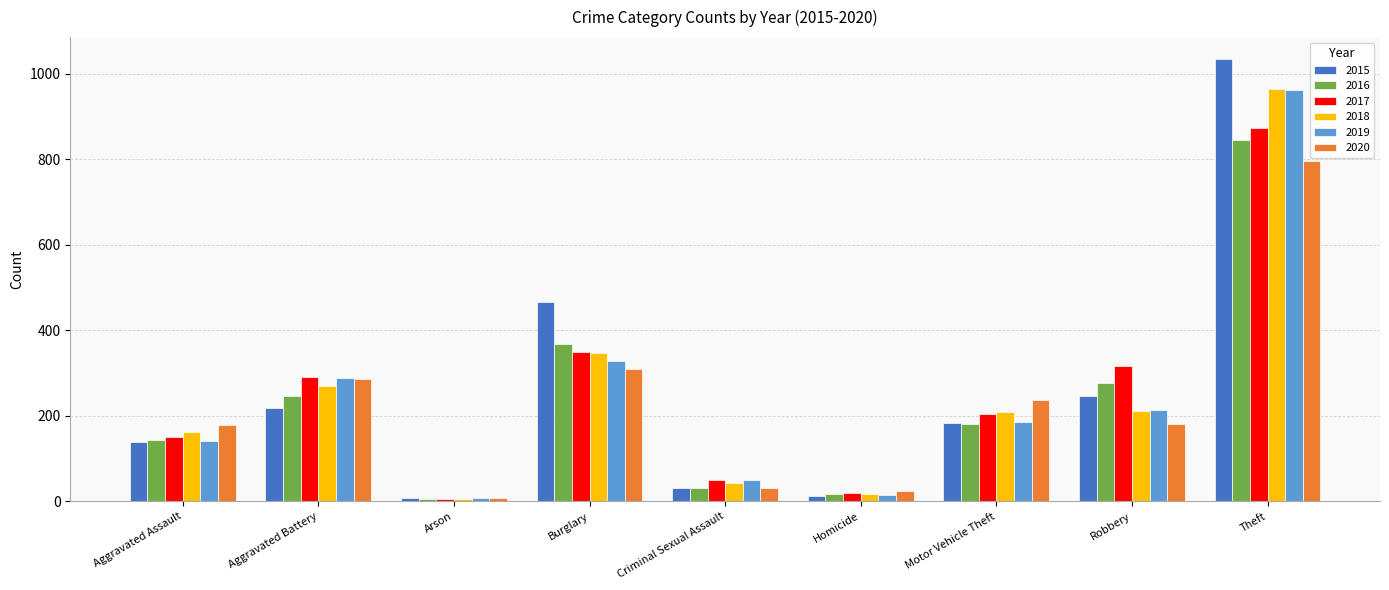

At how many categories does at least one series exceed 685?

1